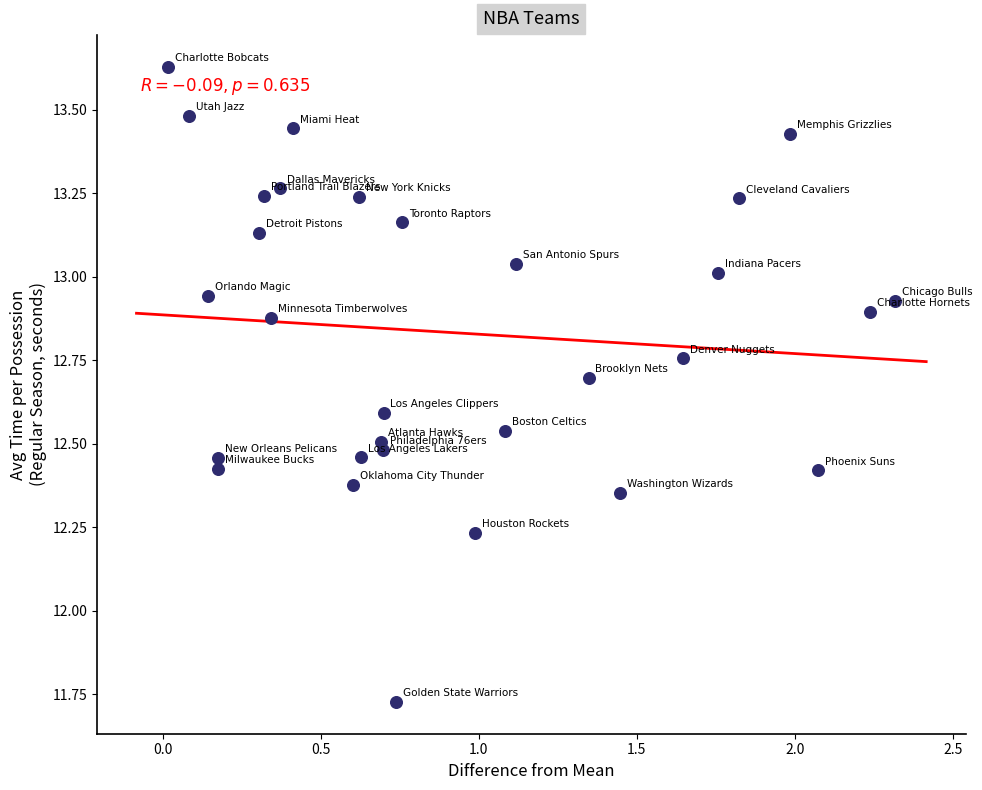

What is the range of Y values (max minus min)?

1.9